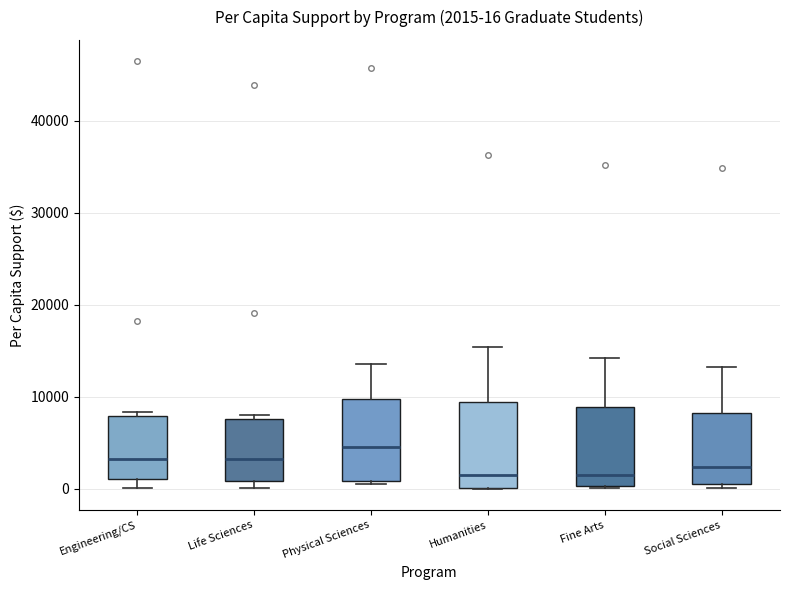

Which box's median line is the highest?

Physical Sciences